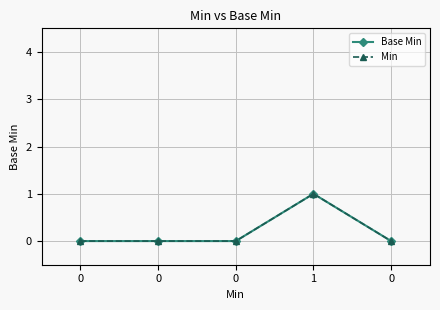

The value of Base Min at 1 is 2. True or false?

False